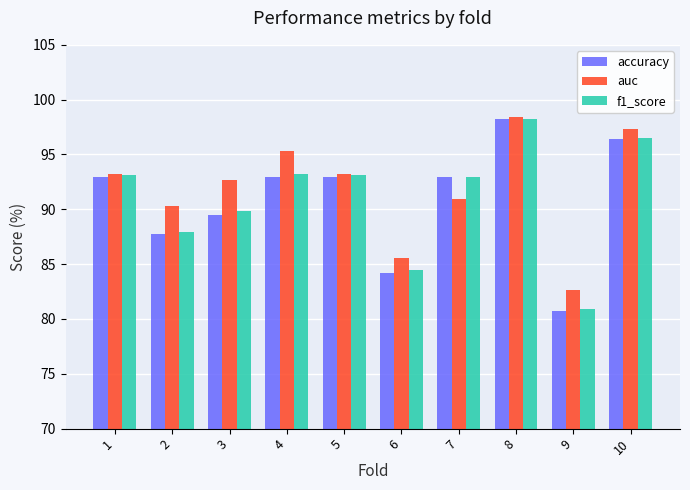

Which series changed the most between 5 and 8?

accuracy